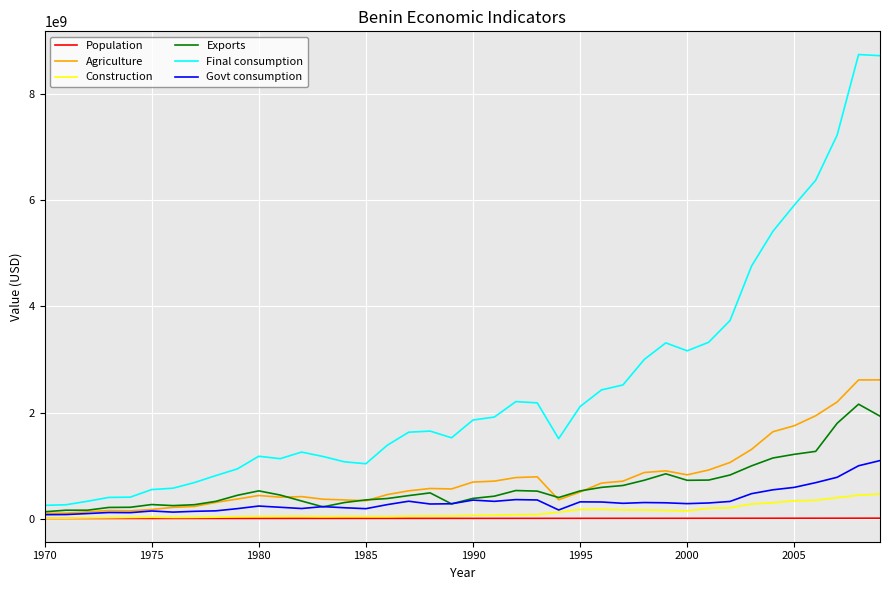

Which series has the widest spread of values?

Final consumption